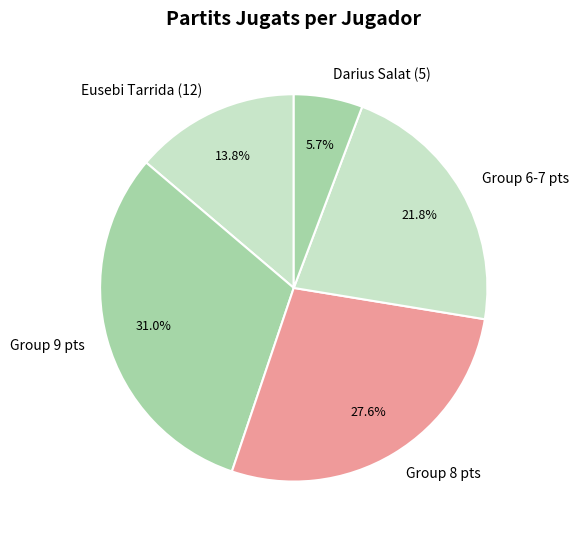

Do Group 9 pts and Group 6-7 pts together represent more than half of the pie?

Yes